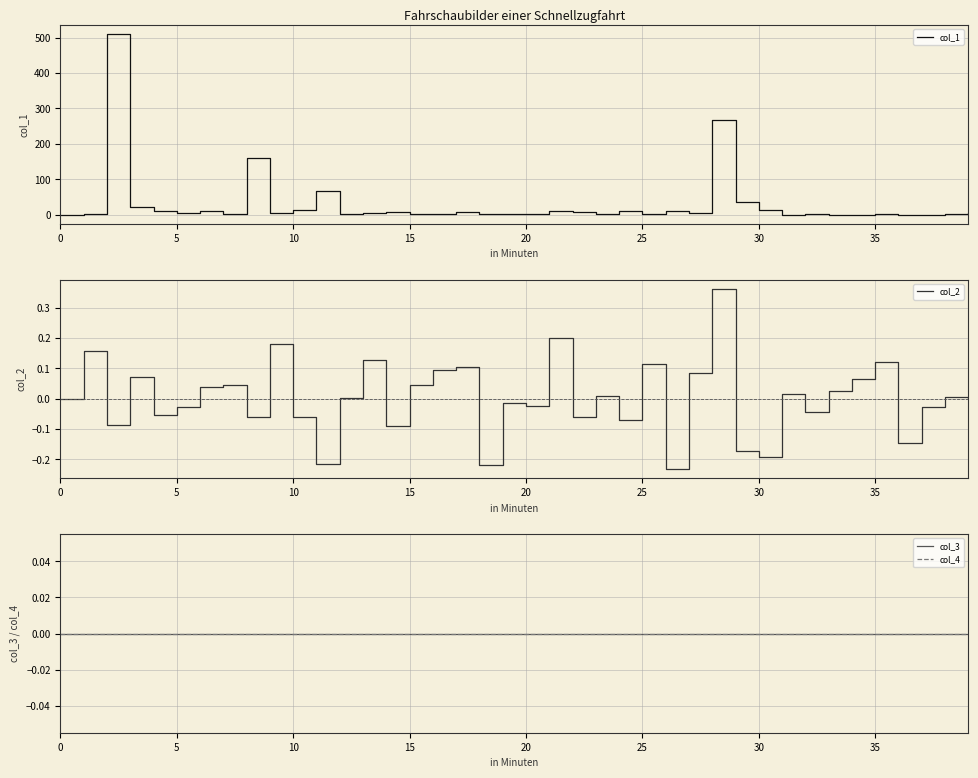

Reading left to right, list all the values displayed in this chart.

col_1: 0.0	2.0	509.8	20.9	9.0	6.0	11.0	1.0	160.3	4.0	12.1	66.9	2.9	5.0	7.9	1.9	2.2	6.7	1.1	1.0	1.0	9.1	6.9	2.9	10.0	1.2	8.9	5.0	268.3	35.9	11.8	0.1	0.9	0.1	0.1	1.9	0.1	0.1	0.9	3.9
col_2: 0.0	0.2	-0.1	0.1	-0.1	-0.0	0.0	0.0	-0.1	0.2	-0.1	-0.2	0.0	0.1	-0.1	0.0	0.1	0.1	-0.2	-0.0	-0.0	0.2	-0.1	0.0	-0.1	0.1	-0.2	0.1	0.4	-0.2	-0.2	0.0	-0.0	0.0	0.1	0.1	-0.1	-0.0	0.0	0.0
col_3: 0.0	0.0	0.0	0.0	0.0	0.0	0.0	0.0	0.0	0.0	0.0	0.0	0.0	0.0	0.0	0.0	0.0	0.0	0.0	0.0	0.0	0.0	0.0	0.0	0.0	0.0	0.0	0.0	0.0	0.0	0.0	0.0	0.0	0.0	0.0	0.0	0.0	0.0	0.0	0.0
col_4: 0.0	0.0	0.0	0.0	0.0	0.0	0.0	0.0	0.0	0.0	0.0	0.0	0.0	0.0	0.0	0.0	0.0	0.0	0.0	0.0	0.0	0.0	0.0	0.0	0.0	0.0	0.0	0.0	0.0	0.0	0.0	0.0	0.0	0.0	0.0	0.0	0.0	0.0	0.0	0.0